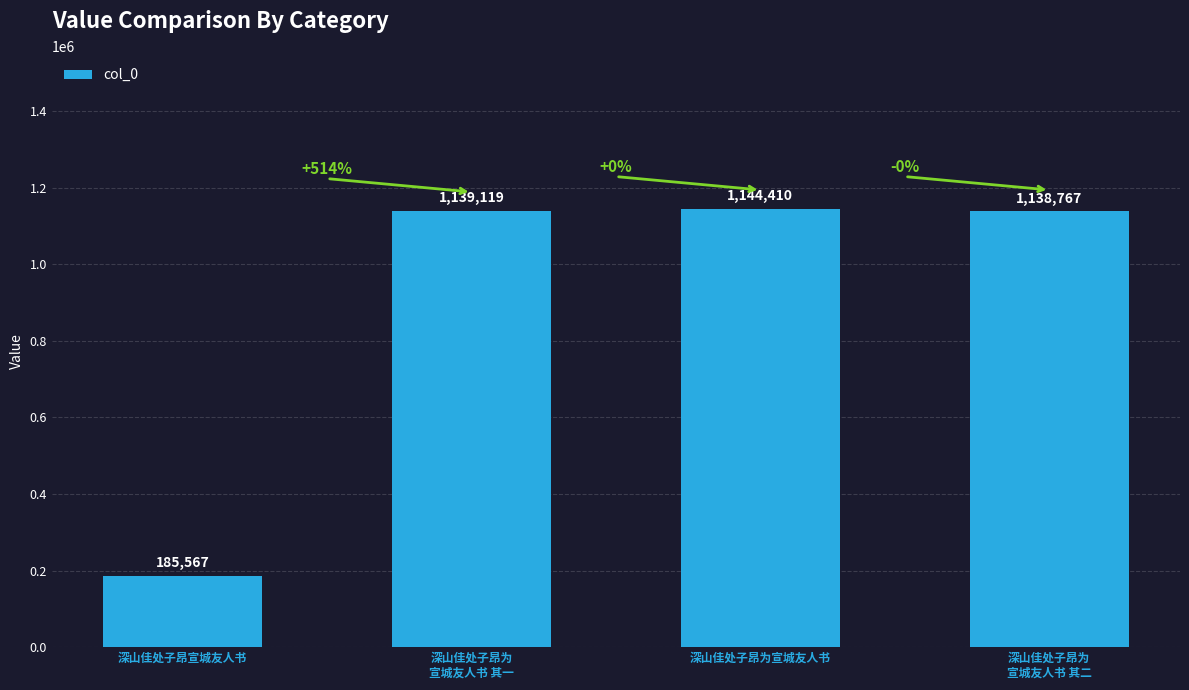

How many values are below 1139119?

2